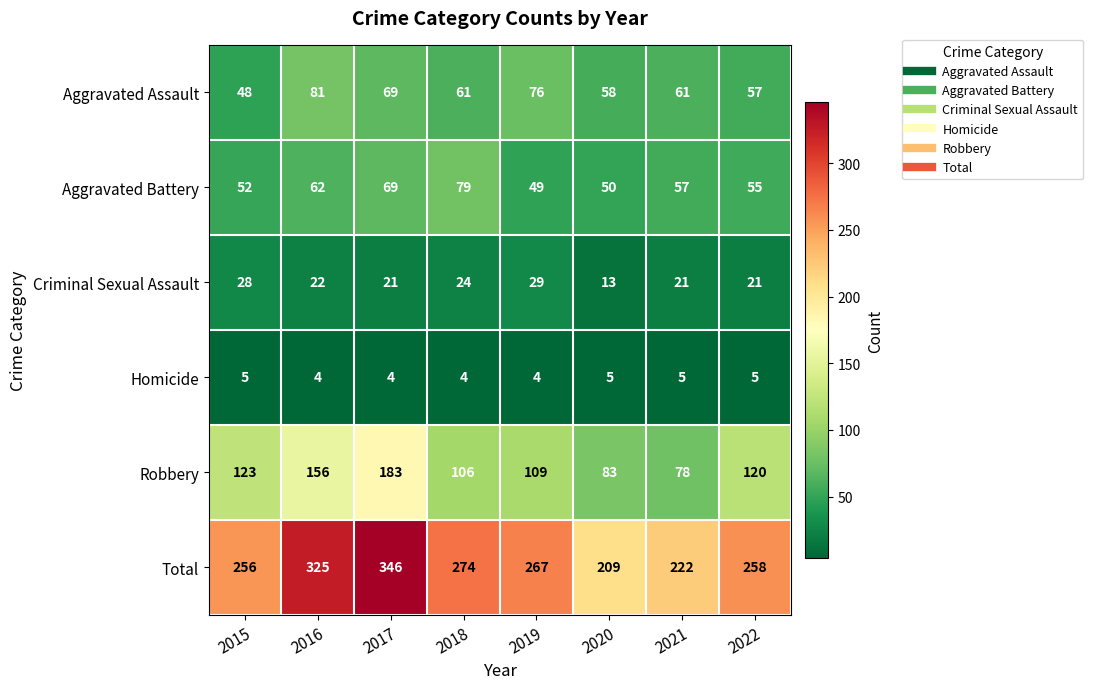

Which series has the largest total across all categories?

Total